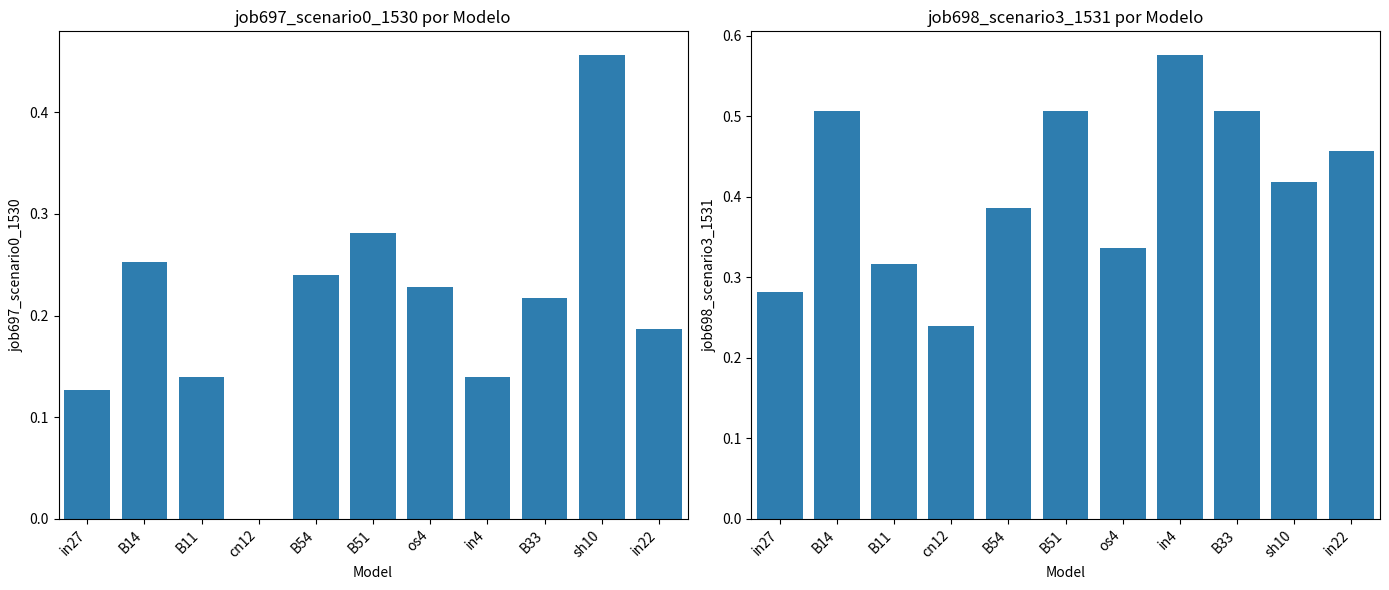

How many values in job697_scenario0_1530 are above zero?

10